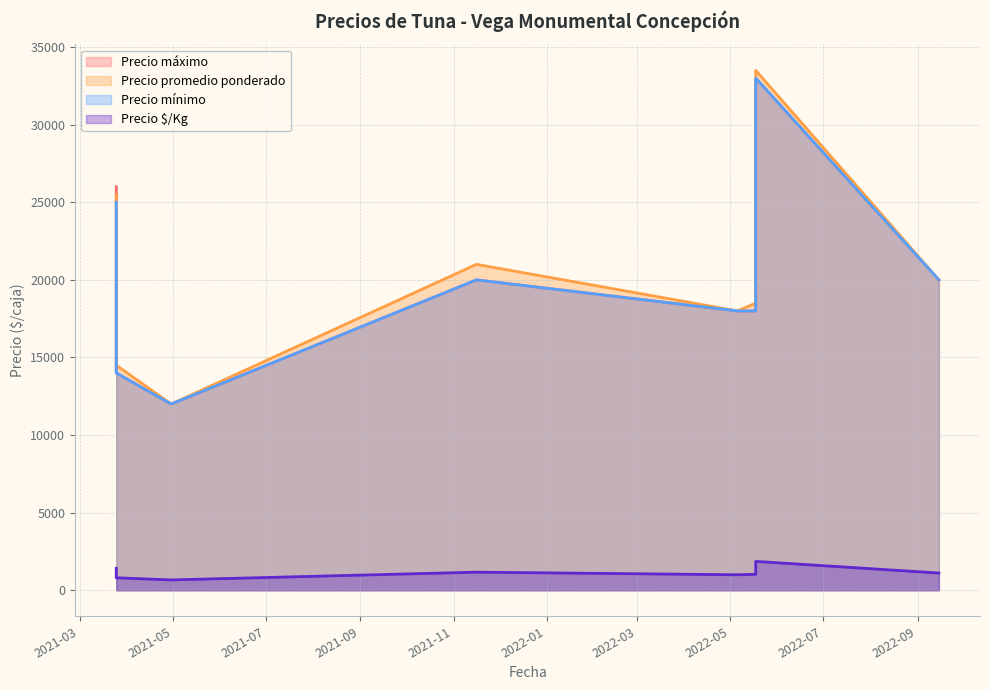

What is the value of the Precio $/Kg point at the 3rd from the left?

667